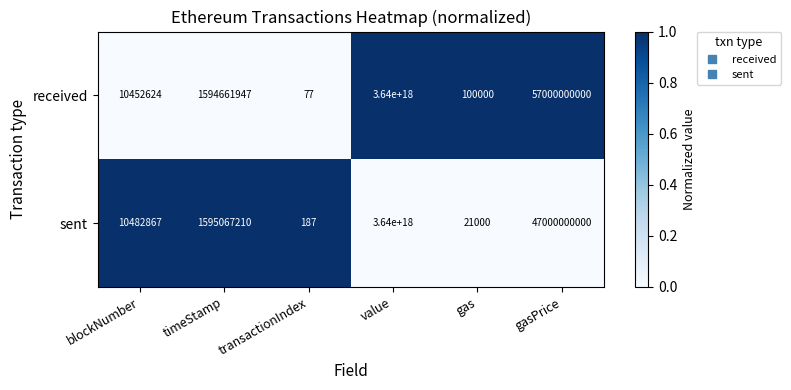

The sent series shows 82368345132 at gasPrice. True or false?

False